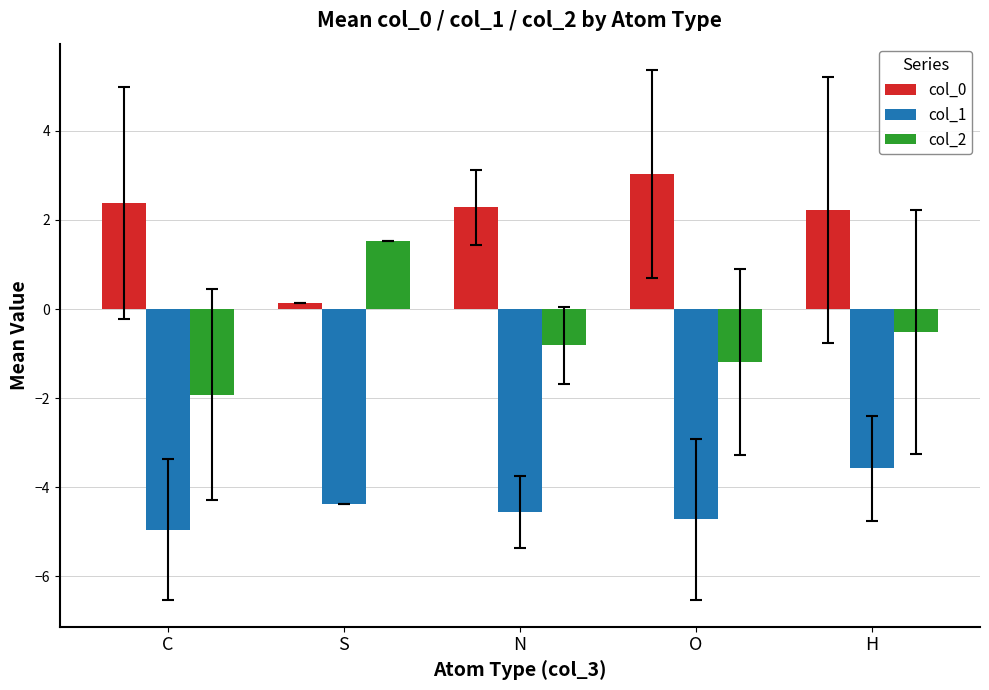

Count the number of data series in this chart.

3